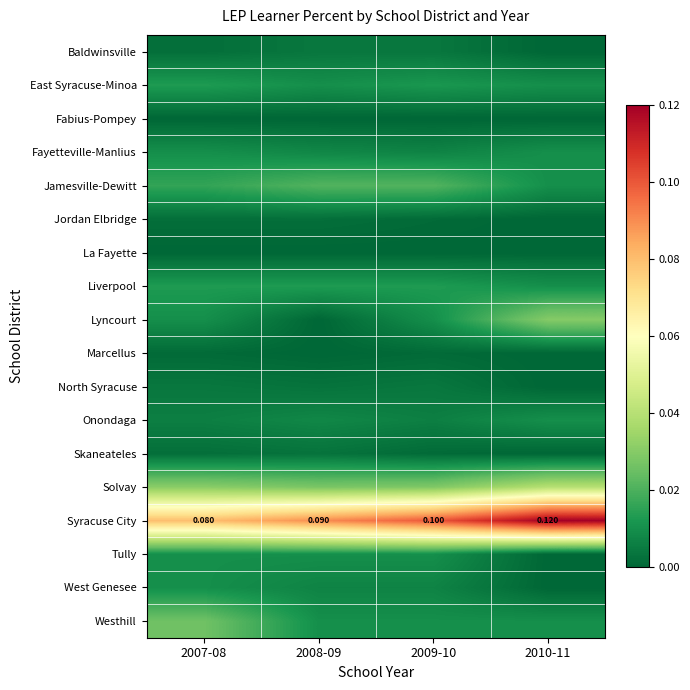

How many data points does each series have?

4